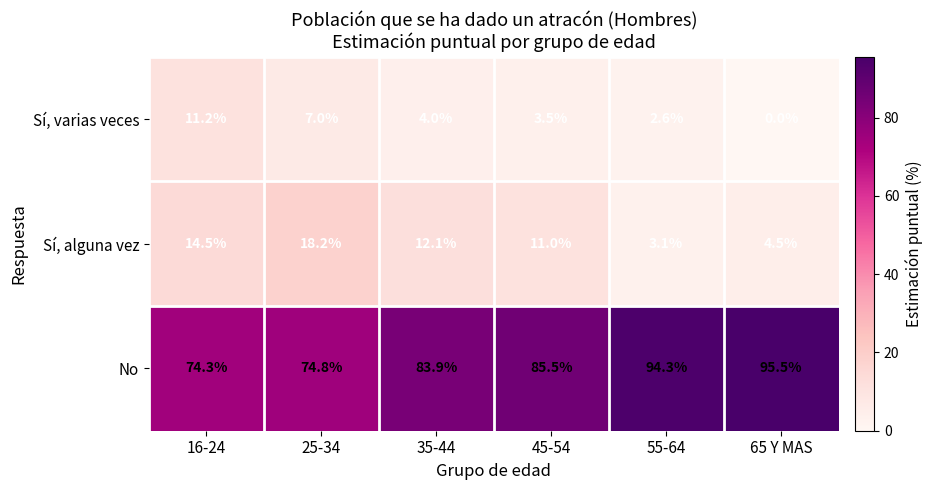

What is the difference between the highest and lowest values at 35-44?

79.9